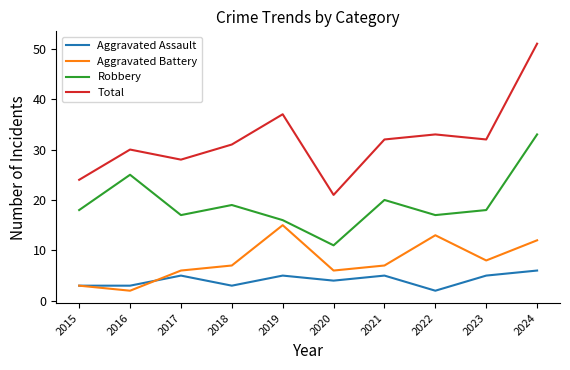

What is the sum of the Robbery values at 2018 and 2021?

39